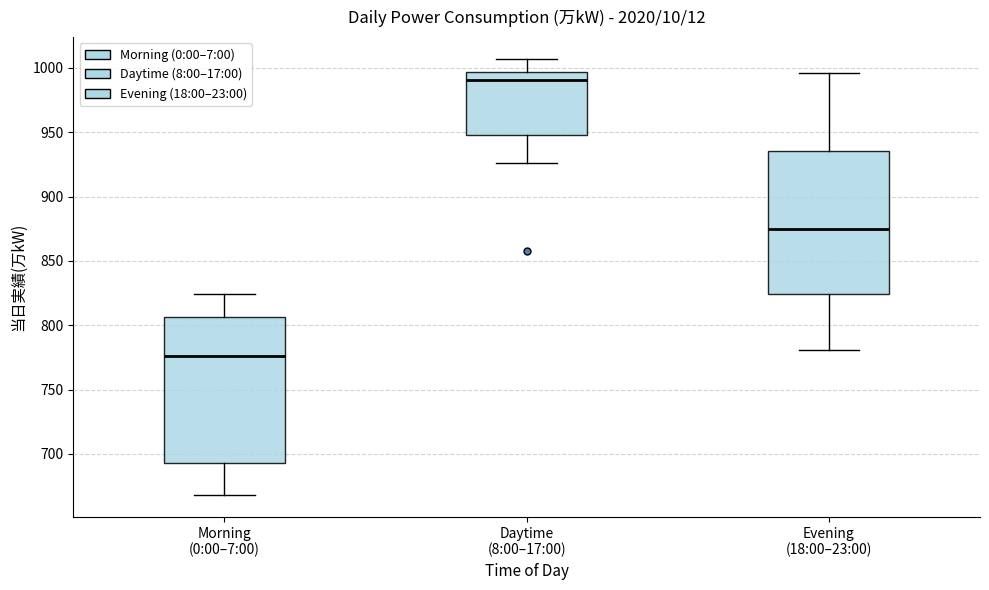

Reading left to right, read every box against the y-axis: the position of its median line, the range the box covers, and the ends of its whiskers. The values are not printed on the chart, so give them approximately, as read against the axis.

Morning (0:00–7:00): median 775, box 695 to 805, whiskers 670 to 825
Daytime (8:00–17:00): median 990, box 950 to 995, whiskers 925 to 1005
Evening (18:00–23:00): median 875, box 825 to 935, whiskers 780 to 995